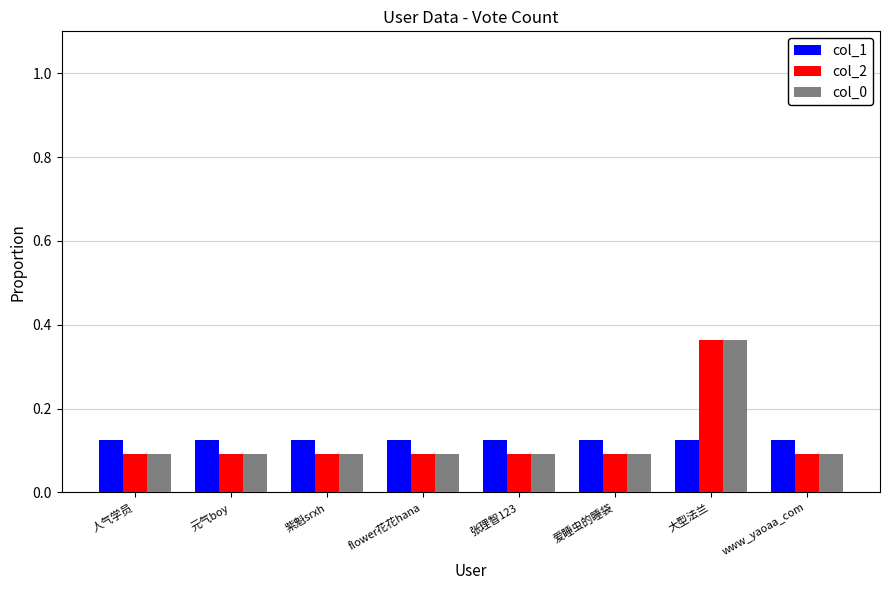

What is the label of the 3rd bar from the left?

紫魁srxh